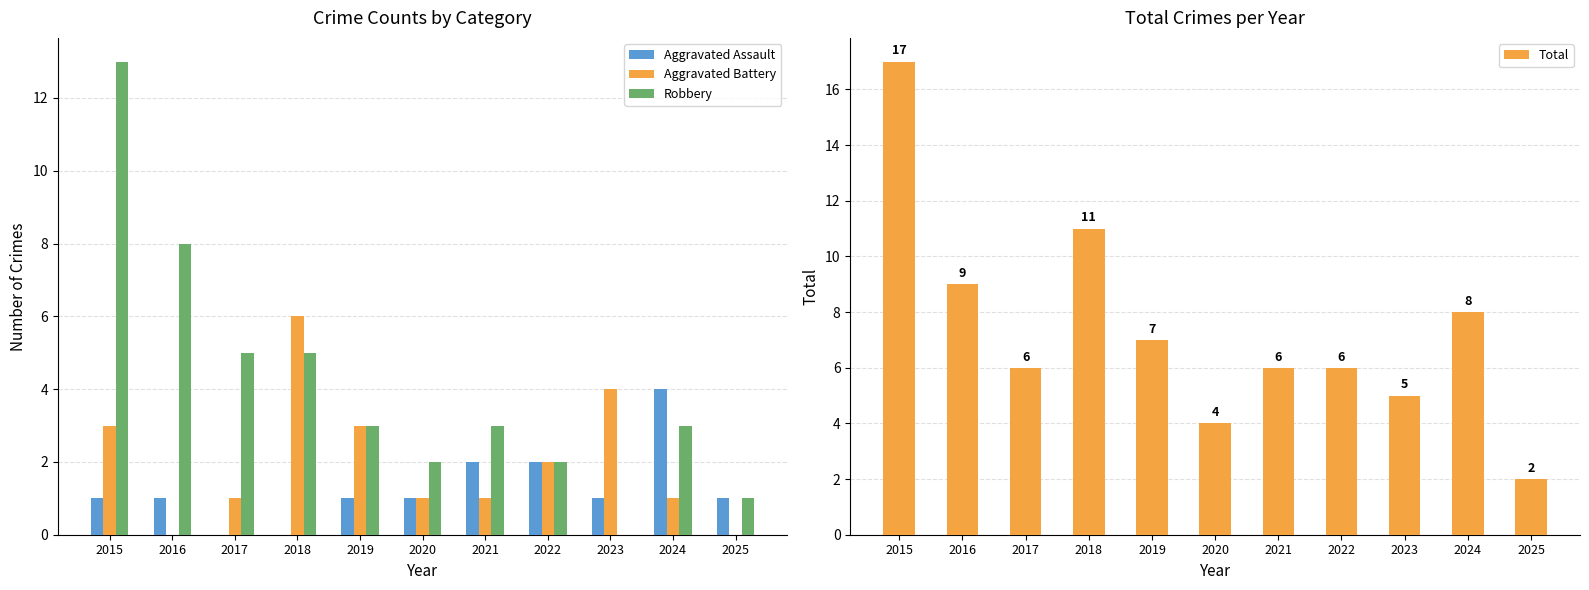

List the labels in order of Aggravated Battery value, smallest first.

2016, 2025, 2017, 2020, 2021, 2024, 2022, 2015, 2019, 2023, 2018